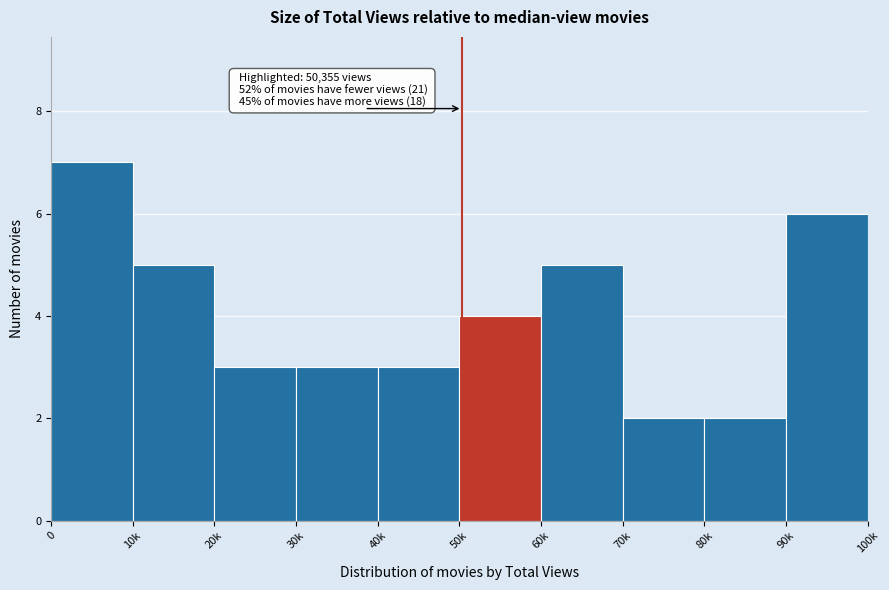

Reading right to left, transcribe all the data shown in this chart.

90k=6	80k=2	70k=2	60k=5	50k=4	40k=3	30k=3	20k=3	10k=5	0=7